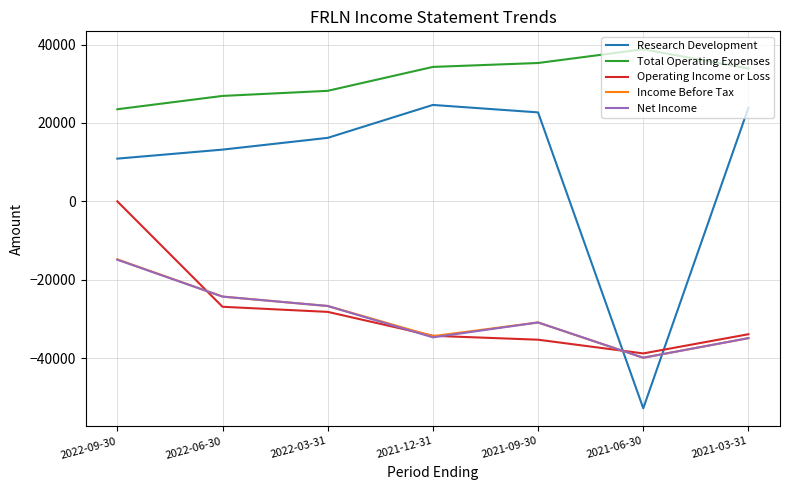

Which series has the largest total across all categories?

Total Operating Expenses